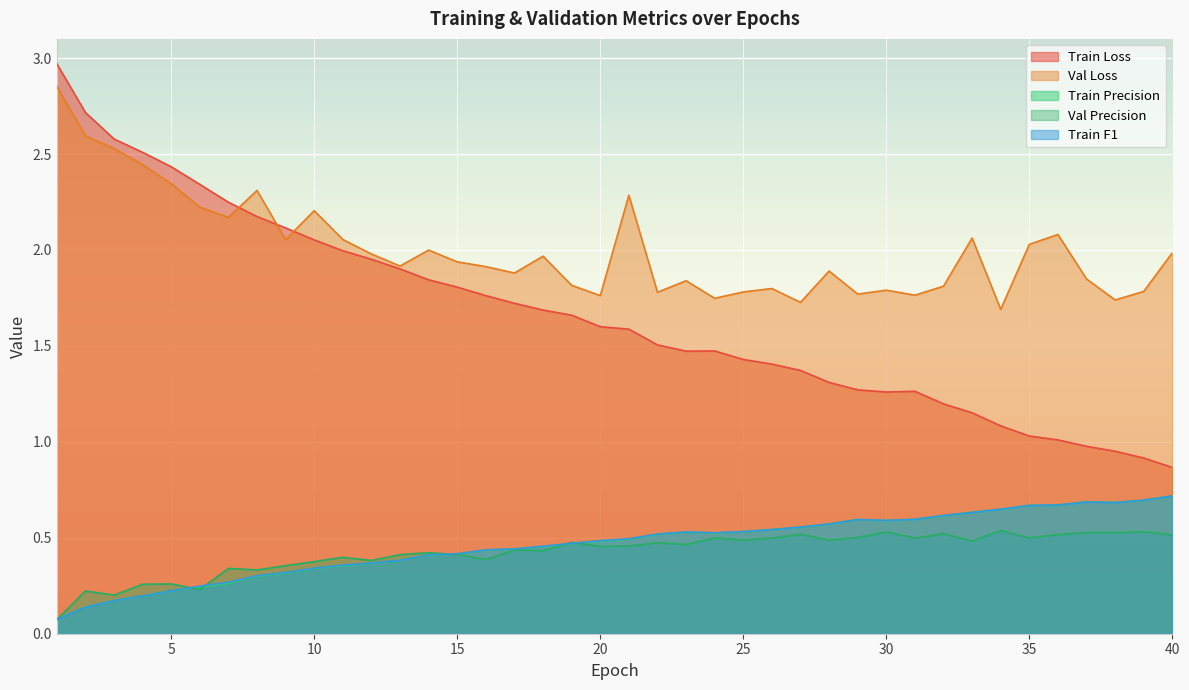

Reading left to right, list all the values displayed in this chart.

Train_Loss: 1=3.0	2=2.7	3=2.6	4=2.5	5=2.4	6=2.3	7=2.2	8=2.2	9=2.1	10=2.1	11=2.0	12=2.0	13=1.9	14=1.8	15=1.8	16=1.8	17=1.7	18=1.7	19=1.7	20=1.6	21=1.6	22=1.5	23=1.5	24=1.5	25=1.4	26=1.4	27=1.4	28=1.3	29=1.3	30=1.3	31=1.3	32=1.2	33=1.2	34=1.1	35=1.0	36=1.0	37=1.0	38=1.0	39=0.9	40=0.9
Val_Loss: 1=2.9	2=2.6	3=2.5	4=2.4	5=2.3	6=2.2	7=2.2	8=2.3	9=2.1	10=2.2	11=2.1	12=2.0	13=1.9	14=2.0	15=1.9	16=1.9	17=1.9	18=2.0	19=1.8	20=1.8	21=2.3	22=1.8	23=1.8	24=1.7	25=1.8	26=1.8	27=1.7	28=1.9	29=1.8	30=1.8	31=1.8	32=1.8	33=2.1	34=1.7	35=2.0	36=2.1	37=1.8	38=1.7	39=1.8	40=2.0
Train_Precision: 1=0.1	2=0.1	3=0.2	4=0.2	5=0.2	6=0.2	7=0.3	8=0.3	9=0.3	10=0.3	11=0.4	12=0.4	13=0.4	14=0.4	15=0.4	16=0.4	17=0.4	18=0.5	19=0.5	20=0.5	21=0.5	22=0.5	23=0.5	24=0.5	25=0.5	26=0.5	27=0.6	28=0.6	29=0.6	30=0.6	31=0.6	32=0.6	33=0.6	34=0.6	35=0.7	36=0.7	37=0.7	38=0.7	39=0.7	40=0.7
Val_Precision: 1=0.1	2=0.2	3=0.2	4=0.3	5=0.3	6=0.2	7=0.3	8=0.3	9=0.4	10=0.4	11=0.4	12=0.4	13=0.4	14=0.4	15=0.4	16=0.4	17=0.4	18=0.4	19=0.5	20=0.5	21=0.5	22=0.5	23=0.5	24=0.5	25=0.5	26=0.5	27=0.5	28=0.5	29=0.5	30=0.5	31=0.5	32=0.5	33=0.5	34=0.5	35=0.5	36=0.5	37=0.5	38=0.5	39=0.5	40=0.5
Train_F1: 1=0.1	2=0.1	3=0.2	4=0.2	5=0.2	6=0.2	7=0.3	8=0.3	9=0.3	10=0.3	11=0.4	12=0.4	13=0.4	14=0.4	15=0.4	16=0.4	17=0.4	18=0.5	19=0.5	20=0.5	21=0.5	22=0.5	23=0.5	24=0.5	25=0.5	26=0.5	27=0.6	28=0.6	29=0.6	30=0.6	31=0.6	32=0.6	33=0.6	34=0.6	35=0.7	36=0.7	37=0.7	38=0.7	39=0.7	40=0.7